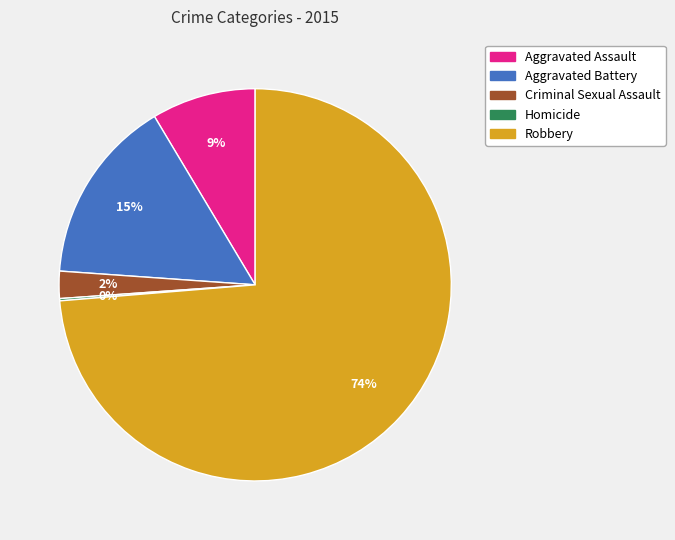

To the nearest percent, what is the difference between the Robbery and Aggravated Assault slice percentages?

65%